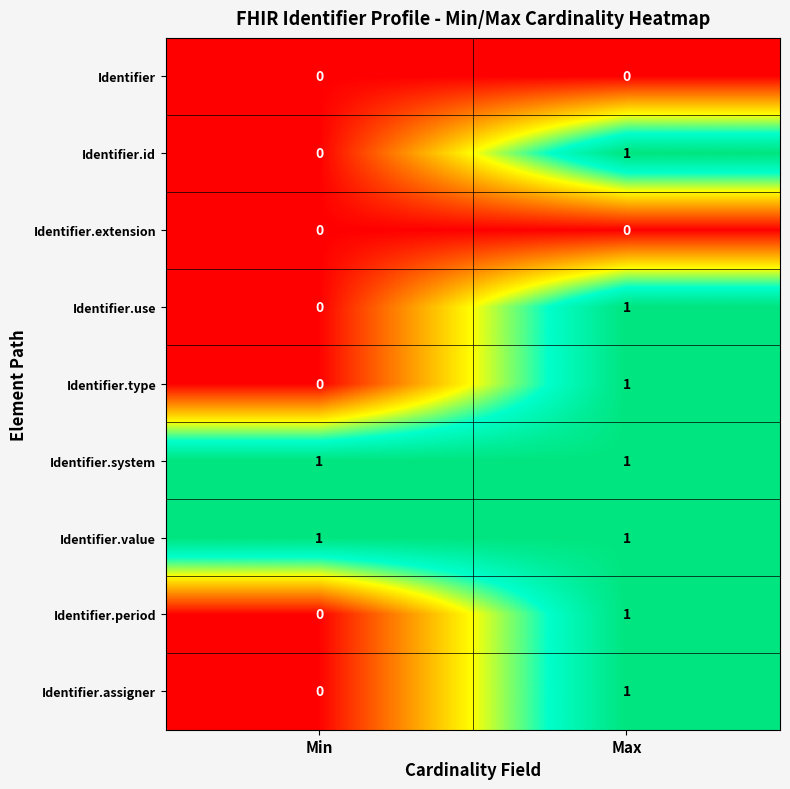

At which label does Identifier.assigner reach its peak?

Max